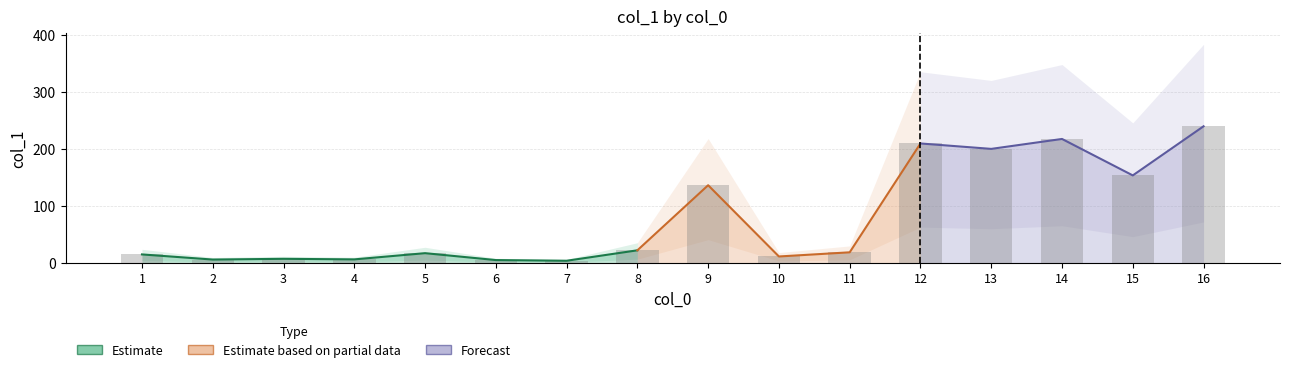

Does the chart contain any negative values?

No